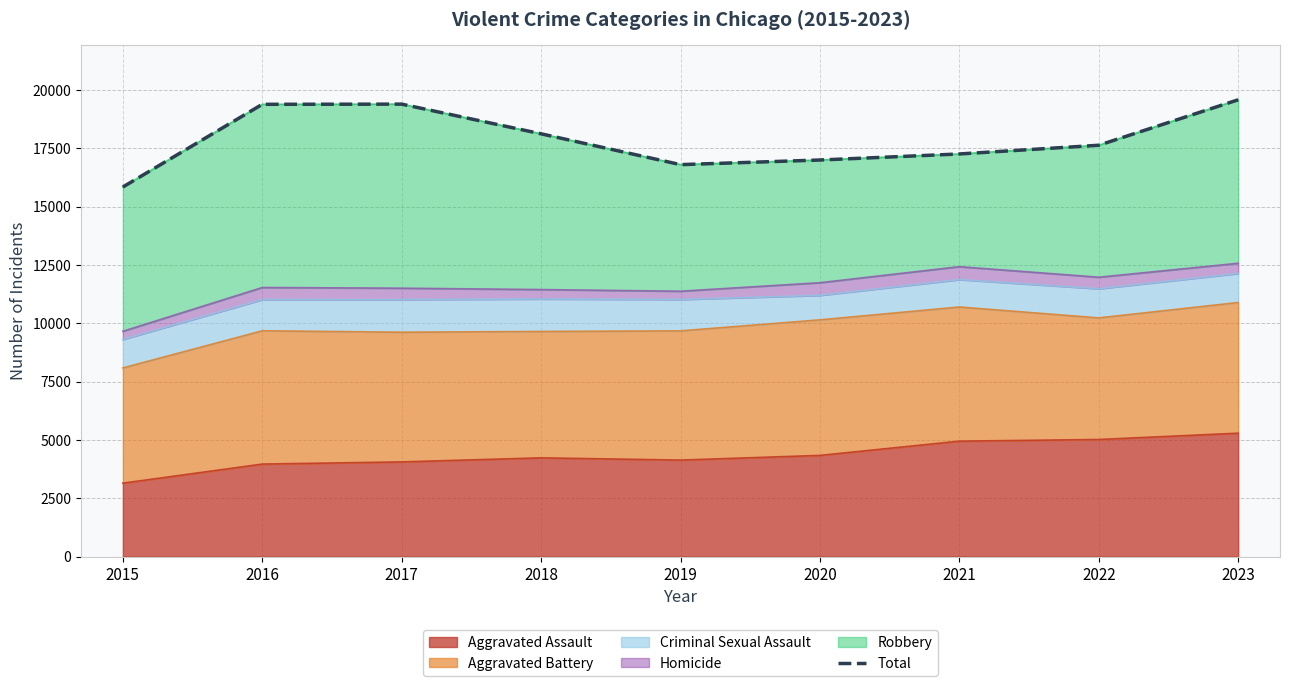

The chart shows a value of 27438 at 2021. True or false?

False